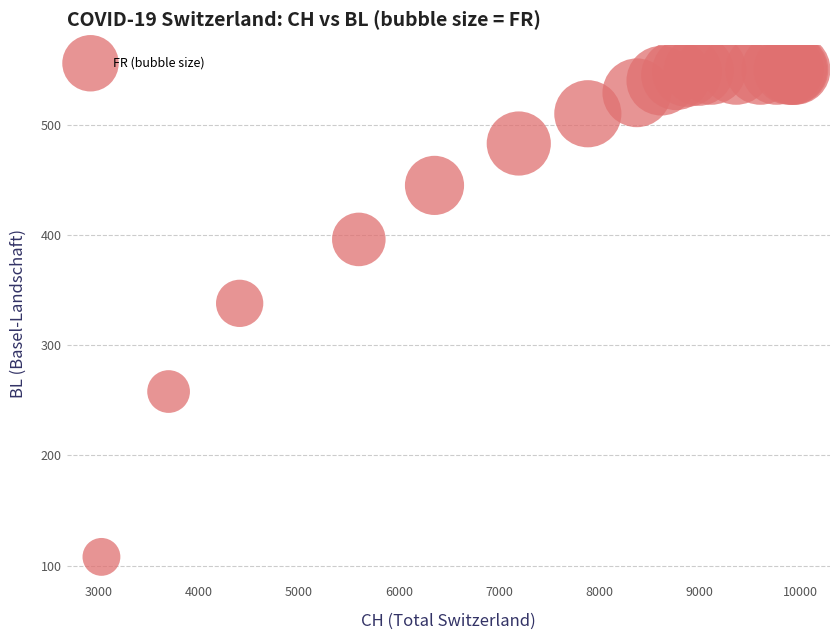

What Y value in the scatter plot is closest to 329?

338